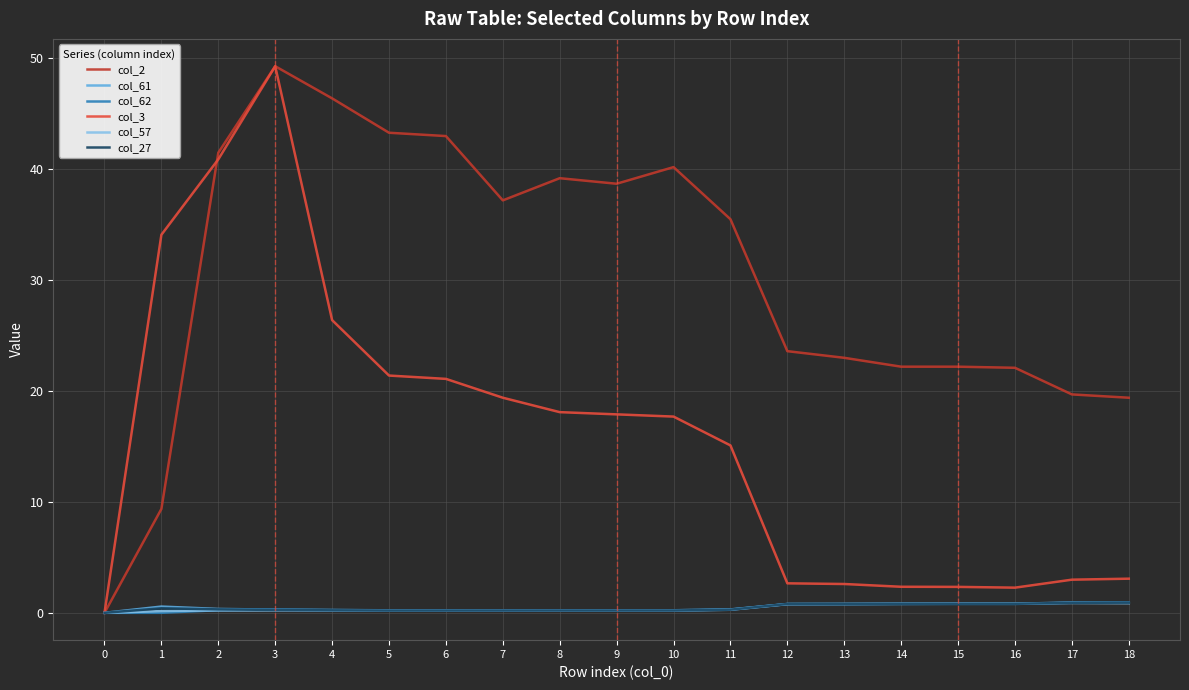

What are all the series names shown in the legend?

col_2, col_61, col_62, col_3, col_57, col_27